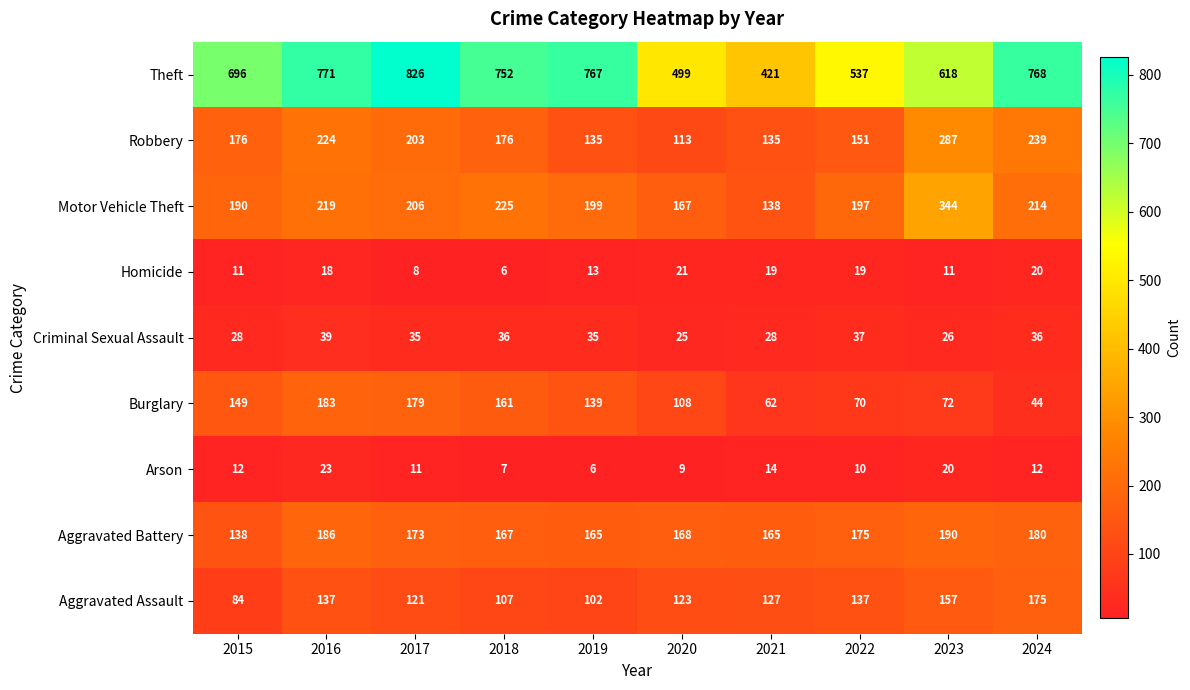

The value of Homicide at 2017 is 8. True or false?

True